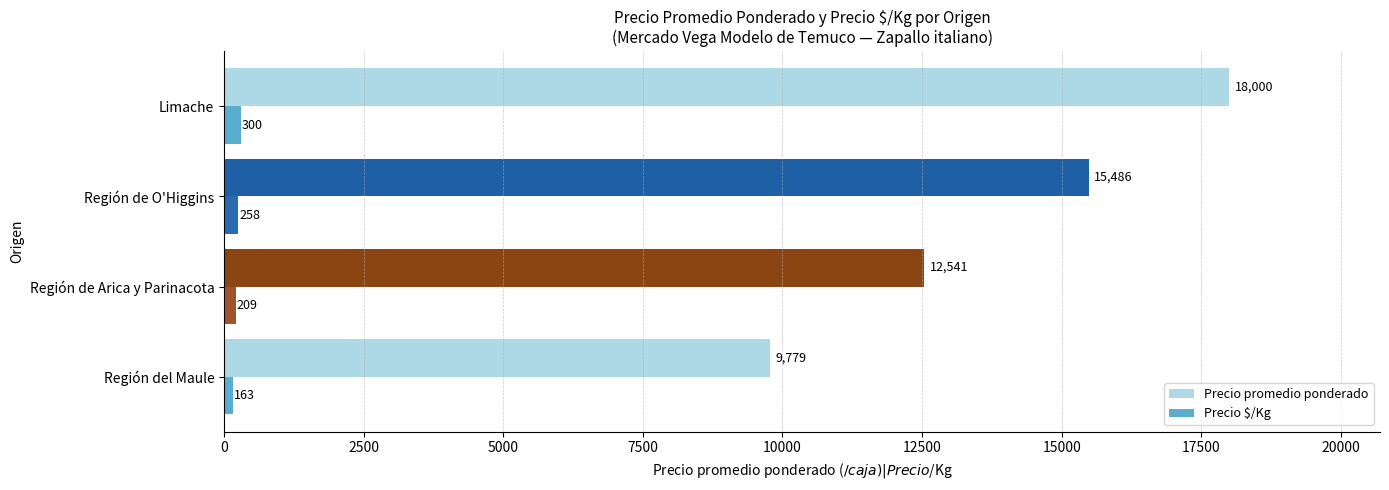

What is the minimum value shown in the chart?

163